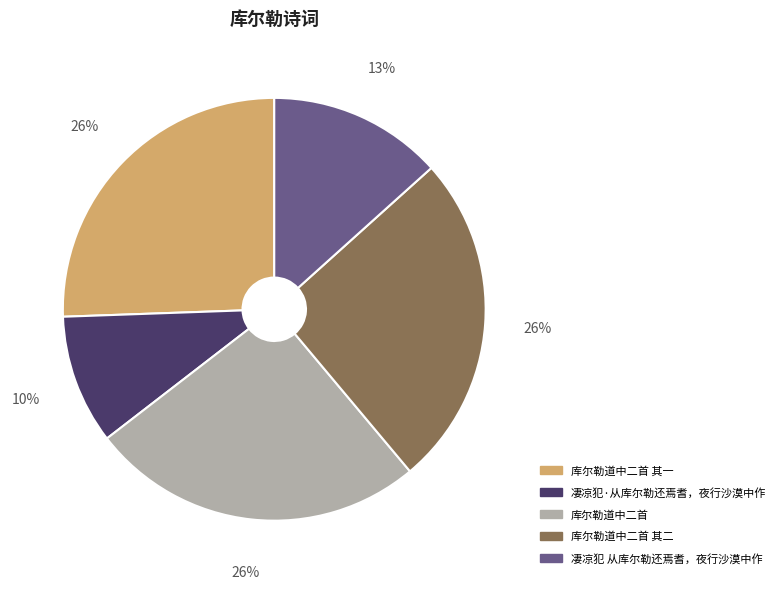

To the nearest percent, what is the average slice percentage?

20%